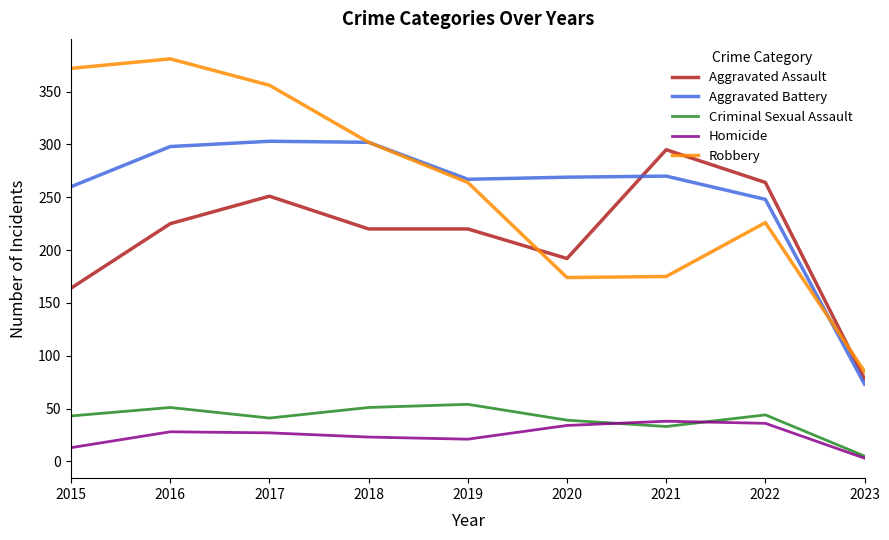

True or false: Robbery has a value of 356 at 2017.

True